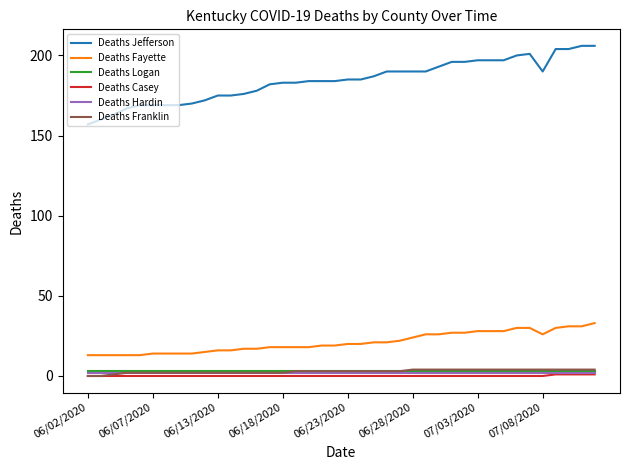

Reading right to left, what are all the values shown in this chart?

Deaths Jefferson: 206	206	204	204	190	201	200	197	197	197	196	196	193	190	190	190	190	187	185	185	184	184	184	183	183	182	178	176	175	175	172	170	169	169	169	169	167	163	160	157
Deaths Fayette: 33	31	31	30	26	30	30	28	28	28	27	27	26	26	24	22	21	21	20	20	19	19	18	18	18	18	17	17	16	16	15	14	14	14	14	13	13	13	13	13
Deaths Logan: 3	3	3	3	3	3	3	3	3	3	3	3	3	3	3	3	3	3	3	3	3	3	3	3	3	3	3	3	3	3	3	3	3	3	3	3	3	3	3	3
Deaths Casey: 1	1	1	1	0	0	0	0	0	0	0	0	0	0	0	0	0	0	0	0	0	0	0	0	0	0	0	0	0	0	0	0	0	0	0	0	0	0	0	0
Deaths Hardin: 2	2	2	2	2	2	2	2	2	2	2	2	2	2	2	2	2	2	2	2	2	2	2	2	2	2	2	2	2	2	2	2	2	2	2	2	2	2	2	2
Deaths Franklin: 4	4	4	4	4	4	4	4	4	4	4	4	4	4	4	3	3	3	3	3	3	3	3	3	2	2	2	2	2	2	2	2	2	2	2	2	2	1	0	0